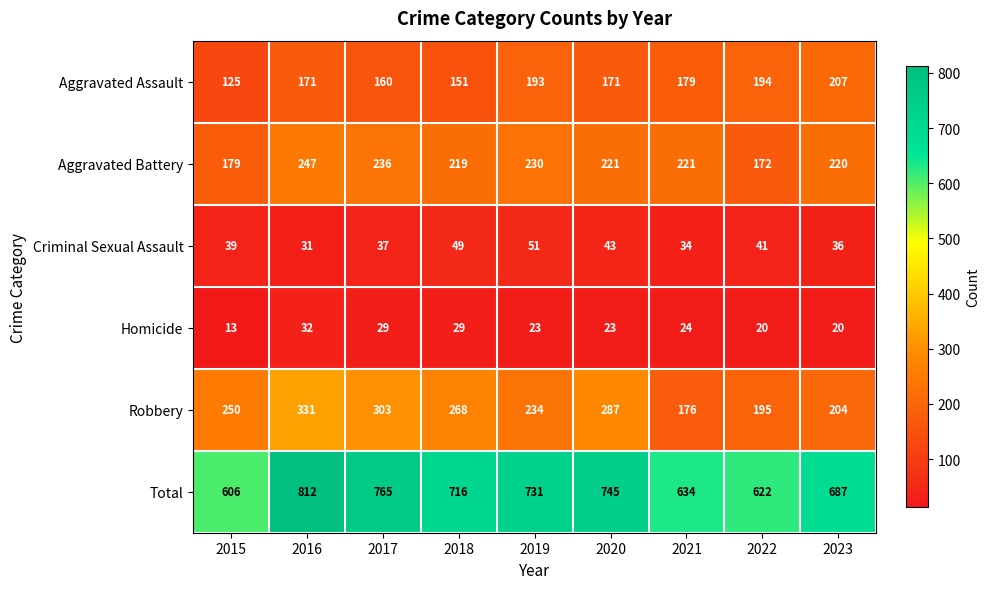

How many distinct data groups are displayed?

6